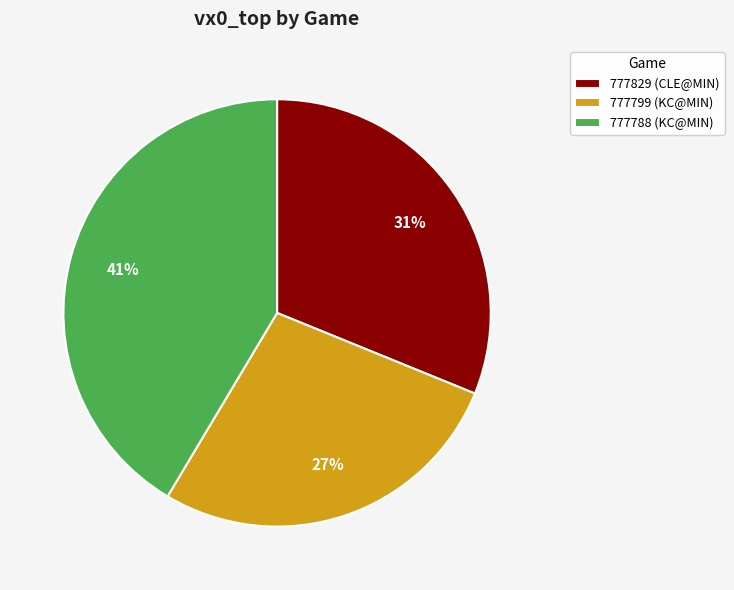

To the nearest percent, what is the combined percentage of 777799 and 777788?

69%